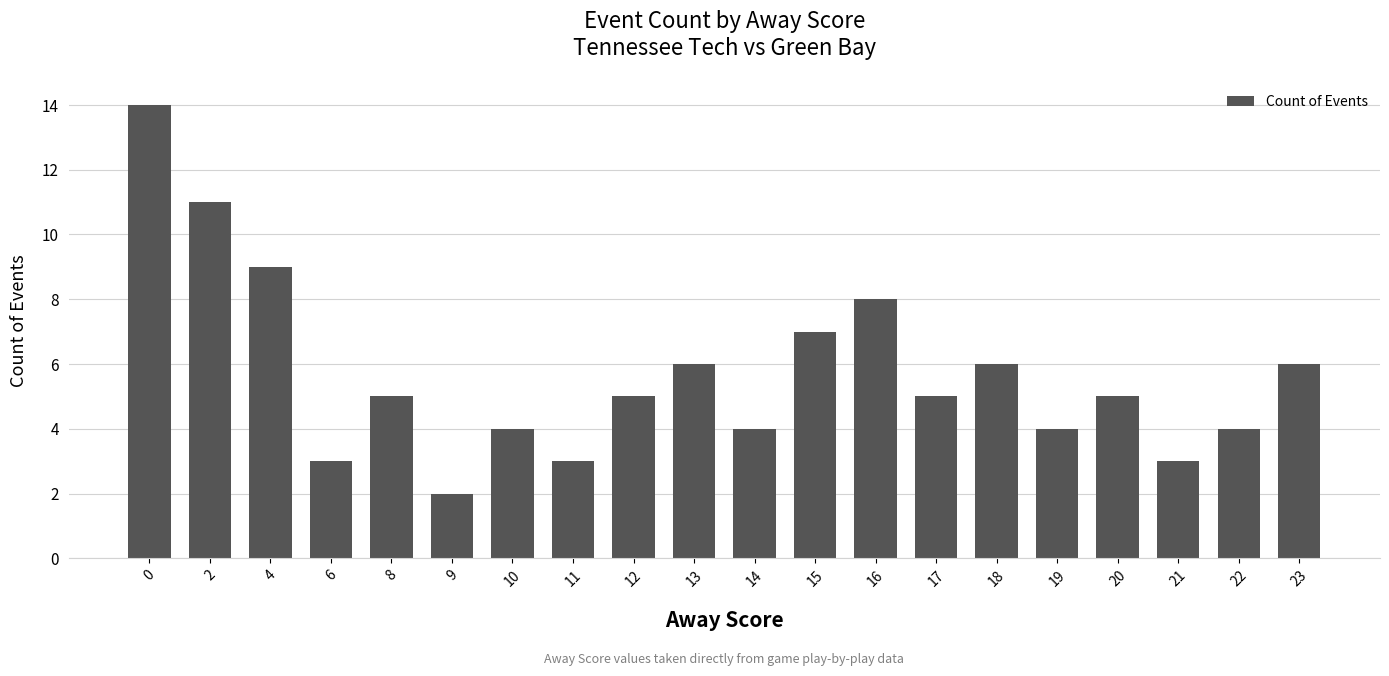

At which category does the chart reach its minimum across all series?

9